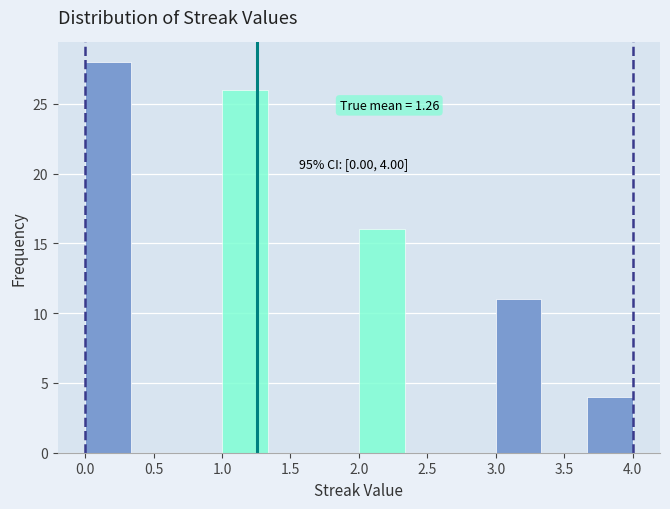

Which range on the x-axis has the tallest bar?

0.00 to 0.35